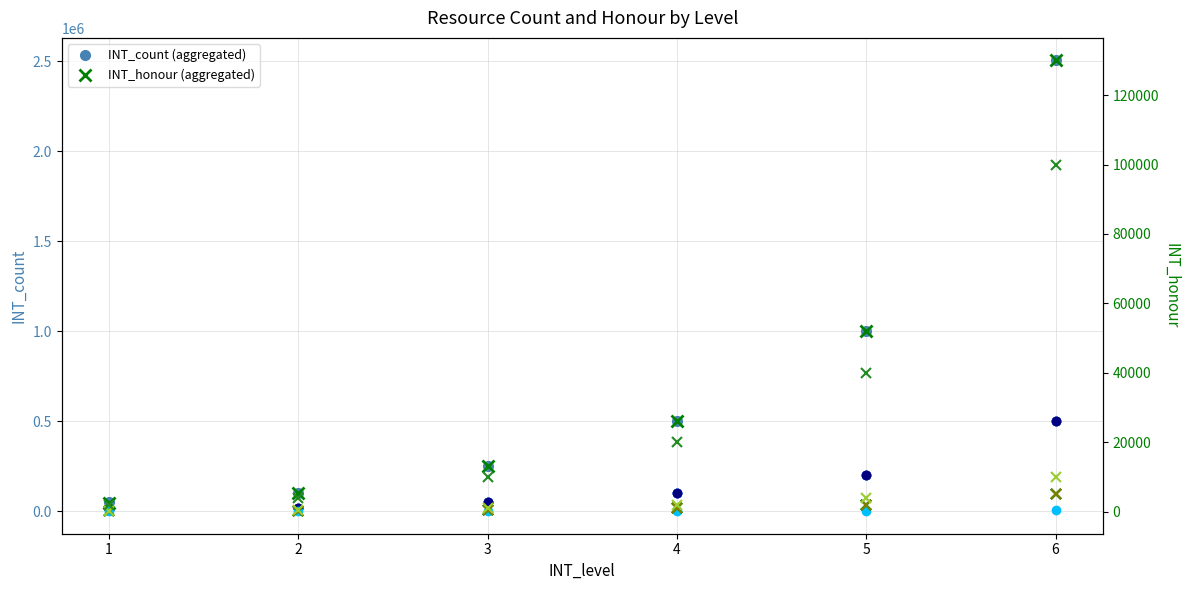

Read the wood value at 3, to the nearest 10.

13000